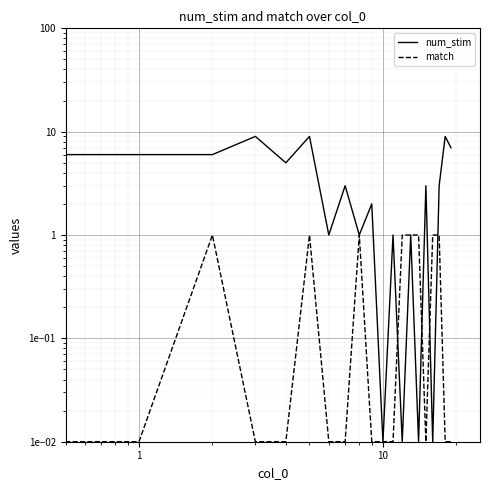

After their last crossing, which series has the higher values: num_stim or match?

num_stim